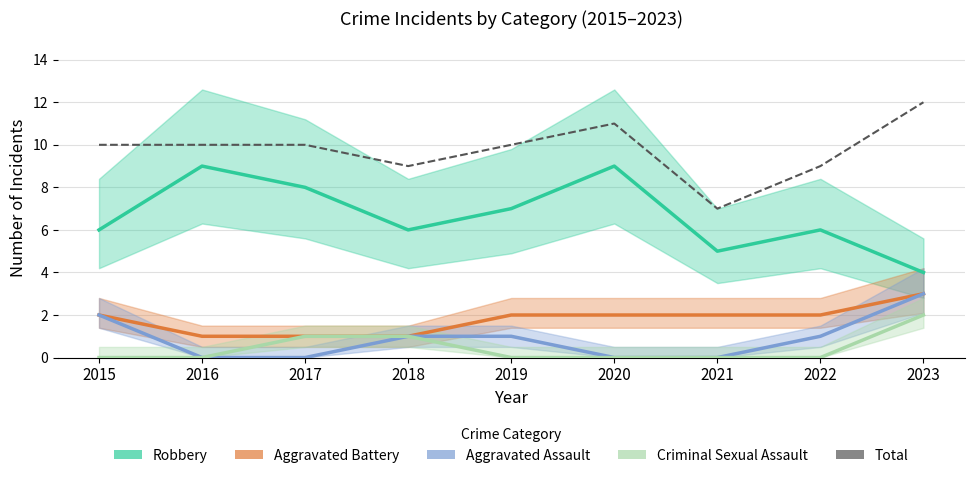

What are all the series names shown in the legend?

Robbery, Aggravated Battery, Aggravated Assault, Criminal Sexual Assault, Total